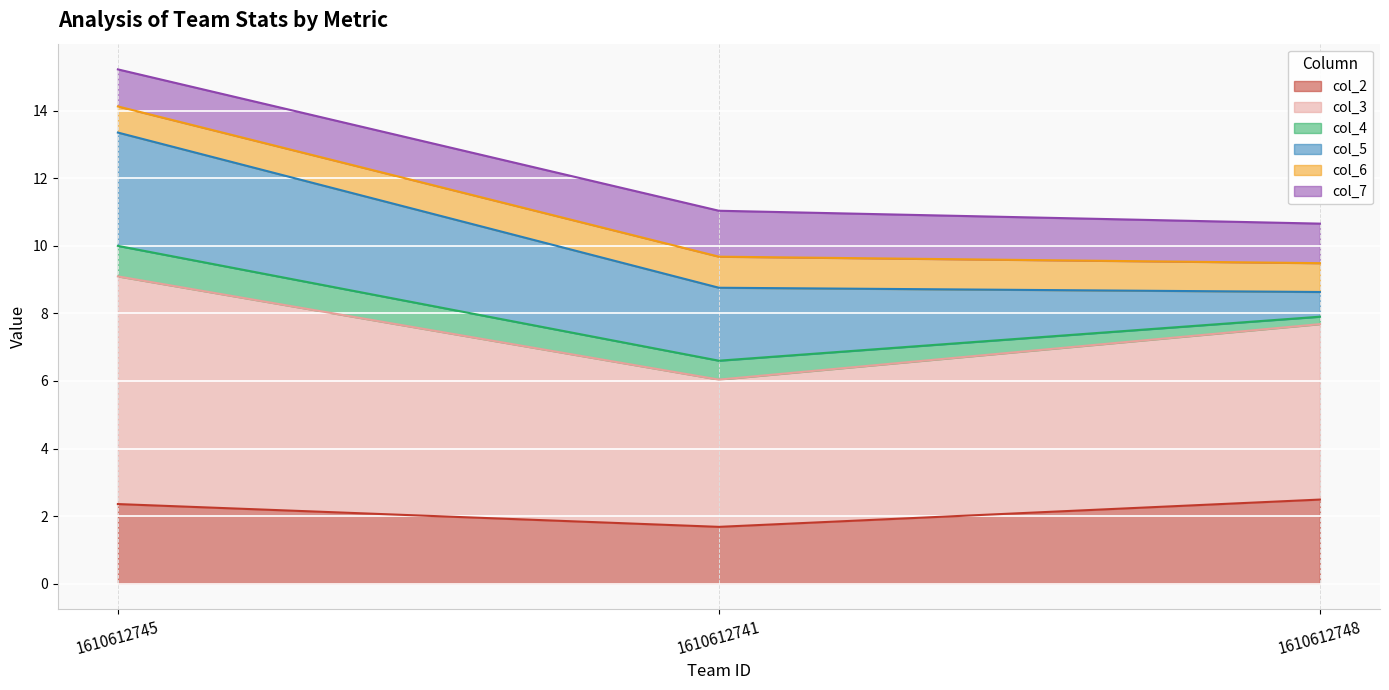

Which series has the widest spread of values?

col_3